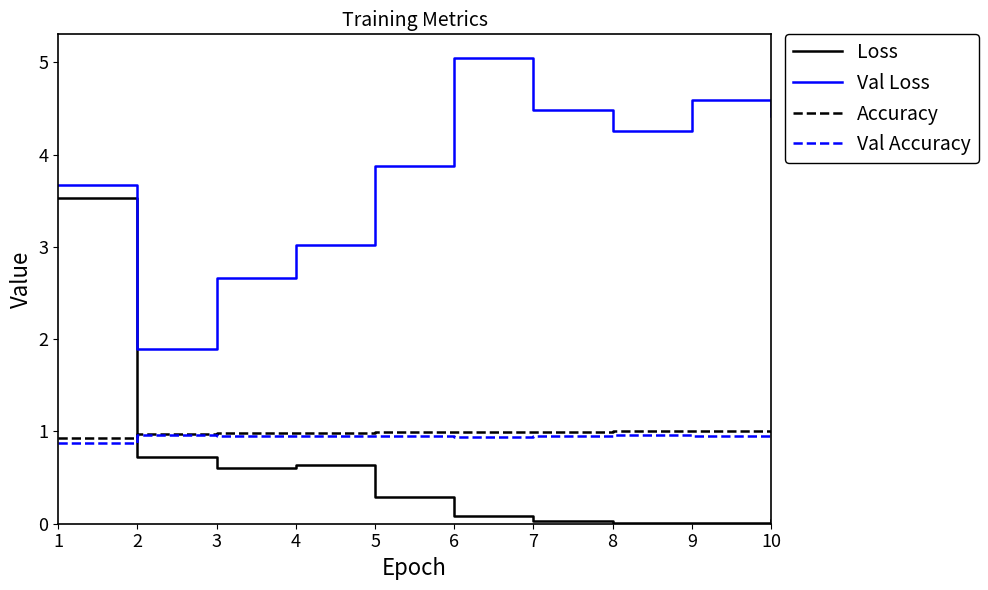

What is the difference between the maximum and second lowest values in the Loss series?

3.5